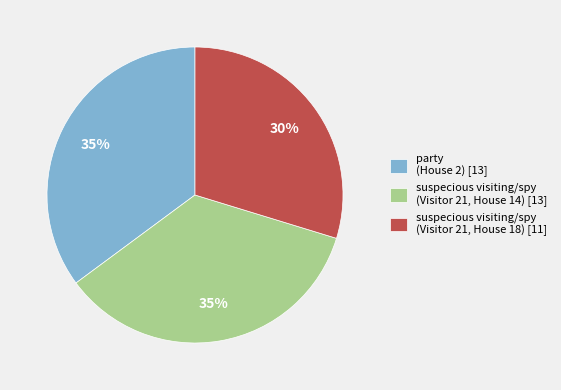

Does suspecious visiting/spy (Visitor 21, House 14) [13] account for over 50% of the chart?

No